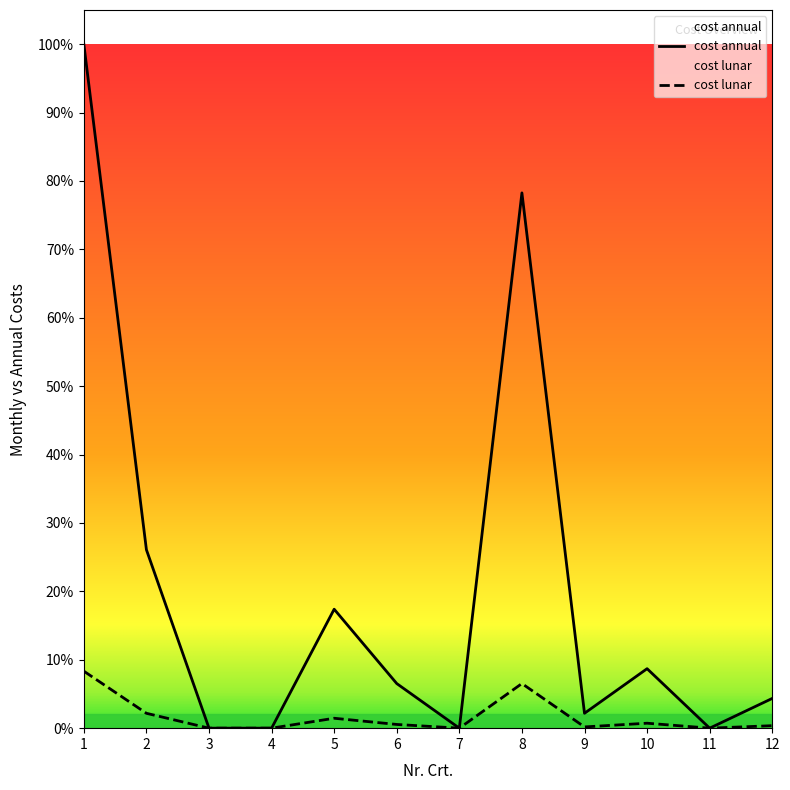

True or false: cost annual has more than 2 points higher than both neighbors.

True